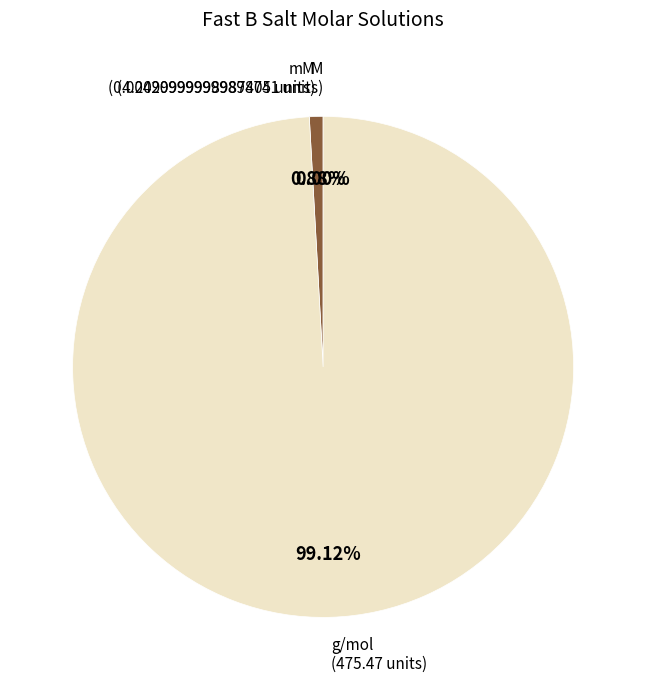

Is g/mol the majority of the pie?

Yes